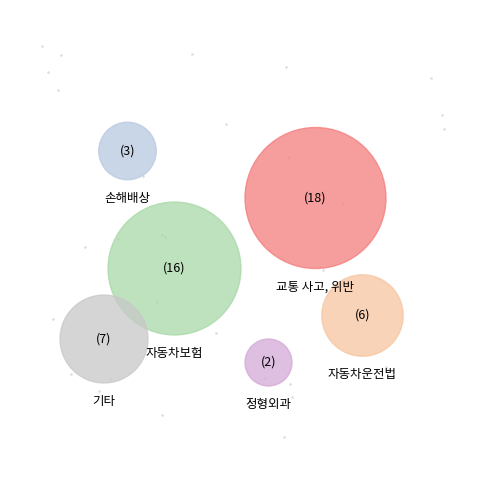

Which has a higher value, 교통 사고, 위반 or 정형외과?

교통 사고, 위반